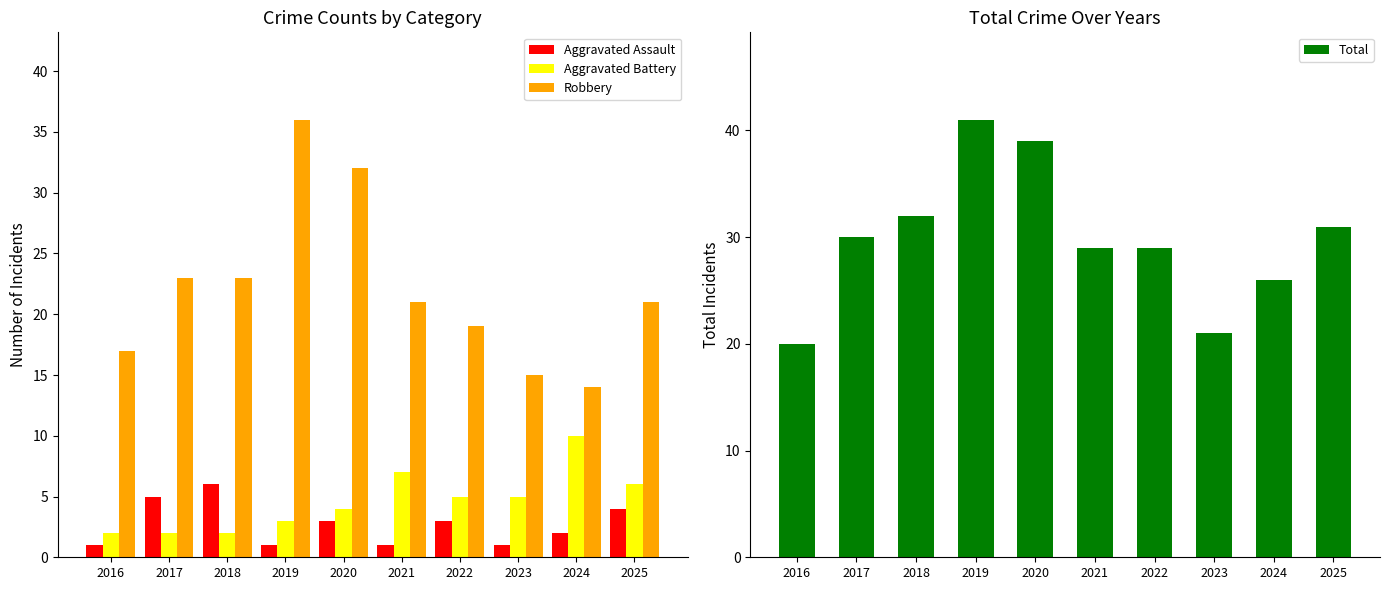

Reading left to right, extract all data points from this chart.

Aggravated Assault: 1	5	6	1	3	1	3	1	2	4
Aggravated Battery: 2	2	2	3	4	7	5	5	10	6
Robbery: 17	23	23	36	32	21	19	15	14	21
Total: 20	30	32	41	39	29	29	21	26	31